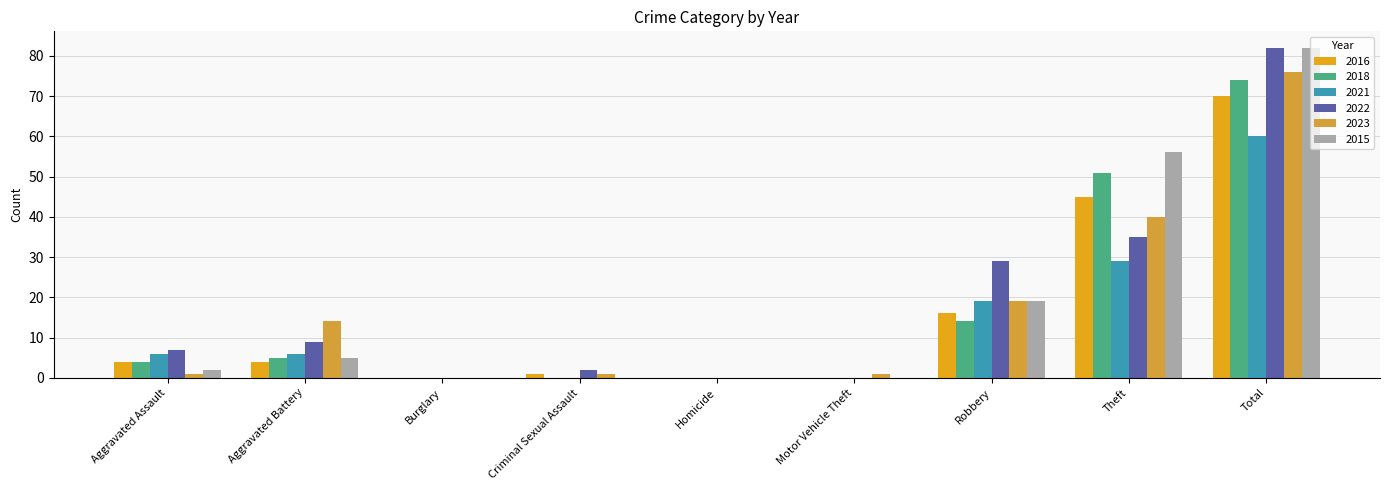

Which category has the highest value across all series?

Total